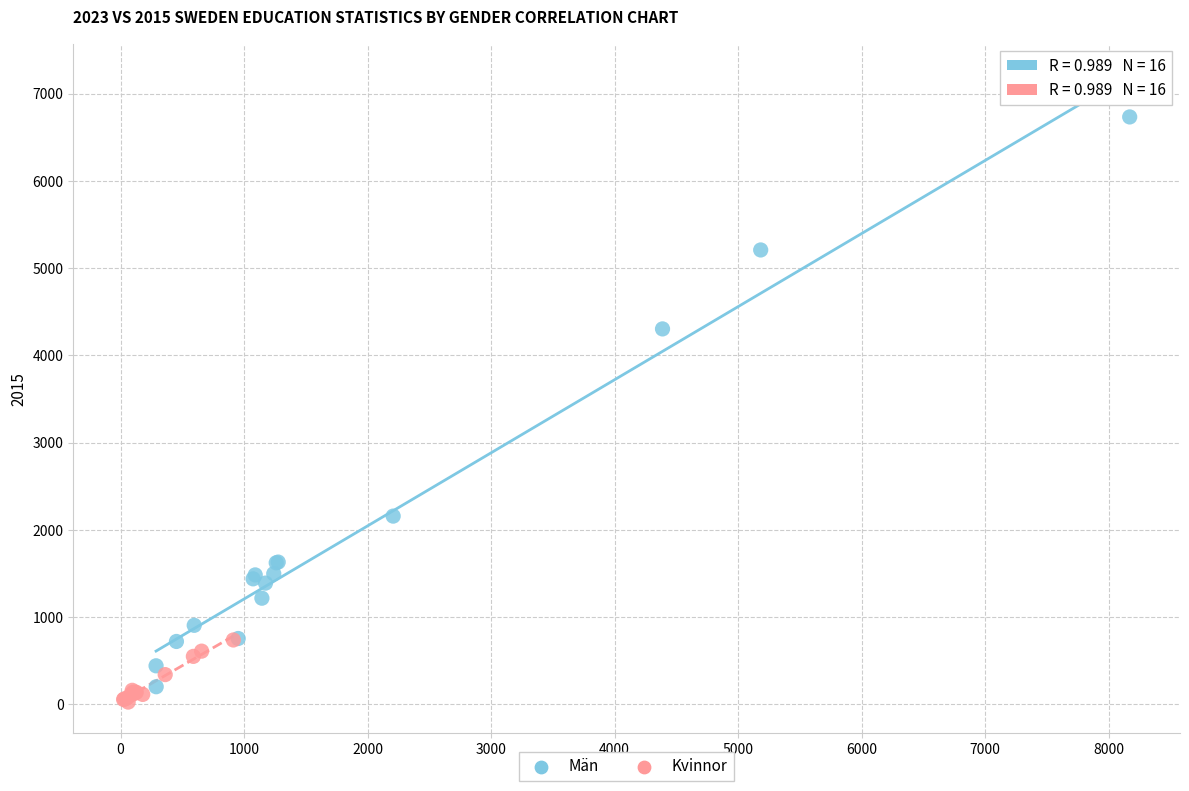

Which series has the largest Y range (max minus min)?

Män